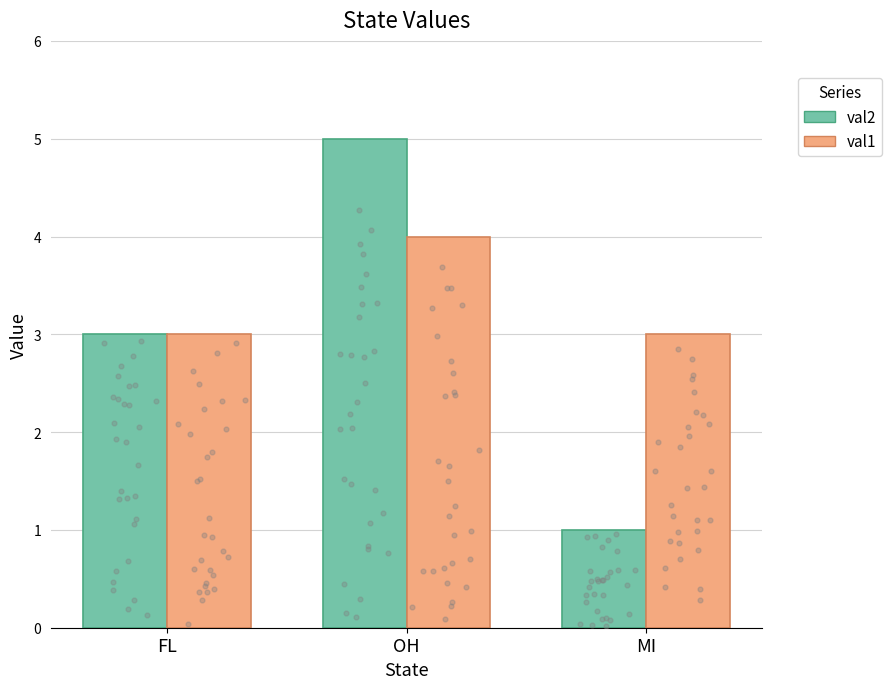

Is the value of val2 at FL greater than the value of val1 at MI?

No